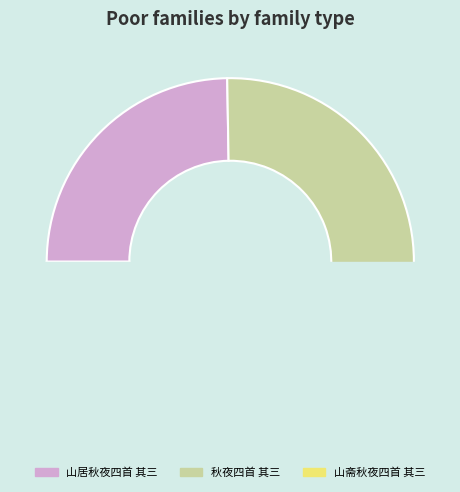

To the nearest percent, what percentage of the pie is 山斋秋夜四首 其三?

49%